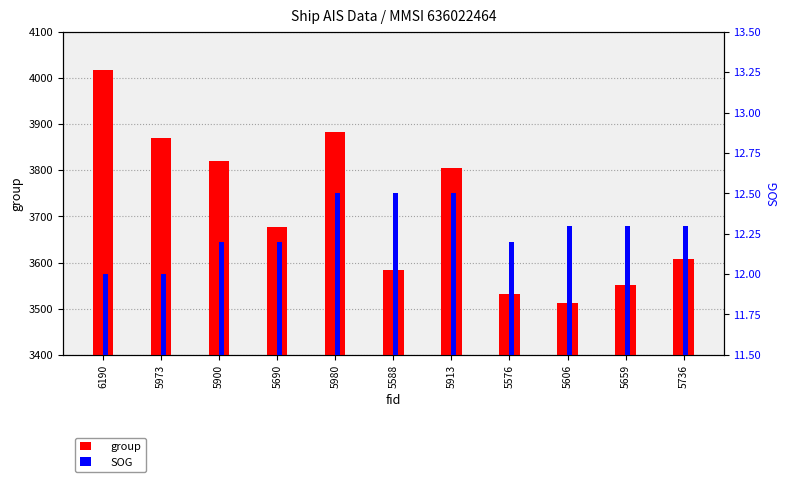

Rank the series by their maximum value, from highest to lowest.

group, SOG